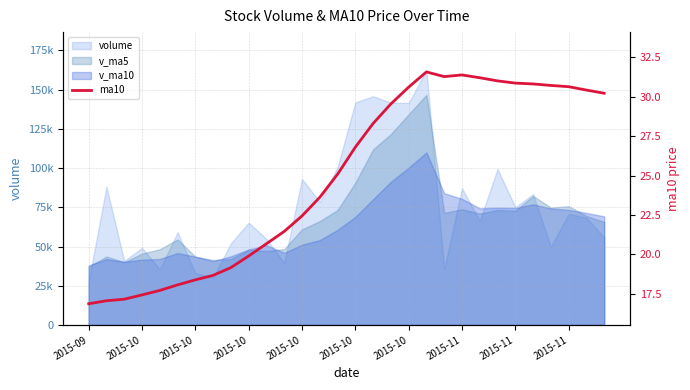

What is the value of the 17th point from the left?

28.3